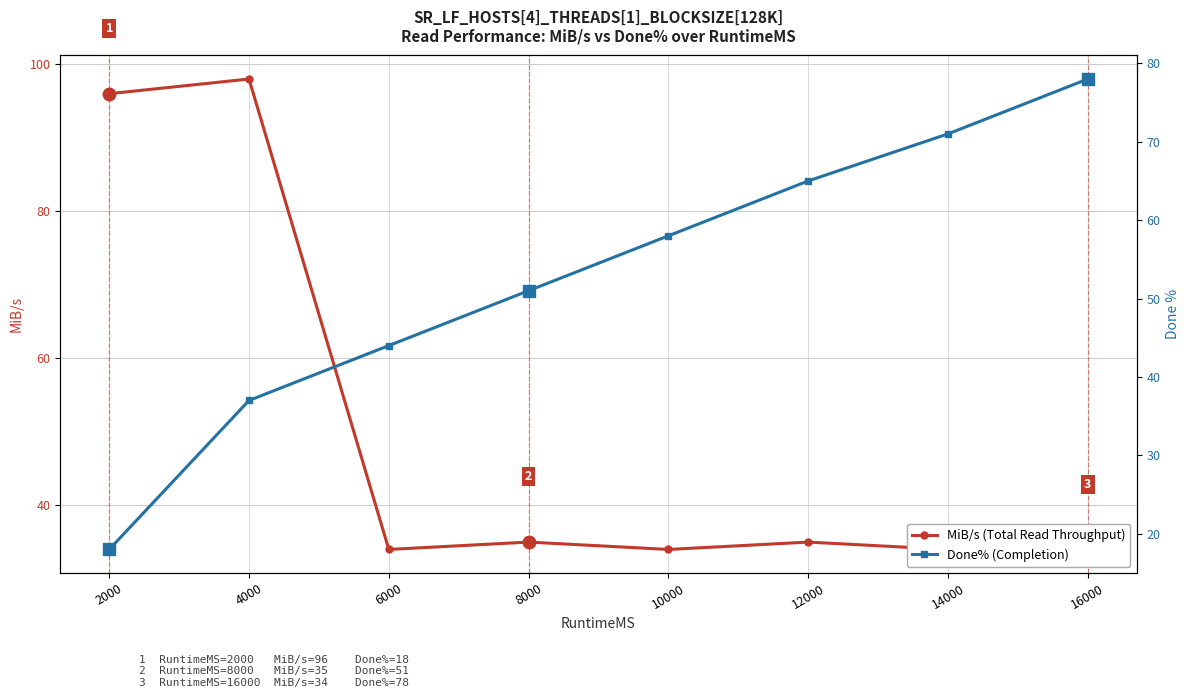

What is the maximum value for MiB/s (Total Read Throughput)?

98